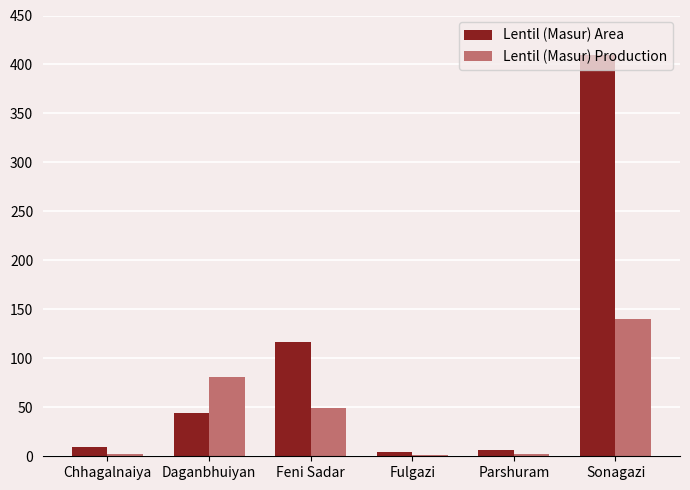

Where is Lentil (Masur) Production nearest to the value 70?

Daganbhuiyan